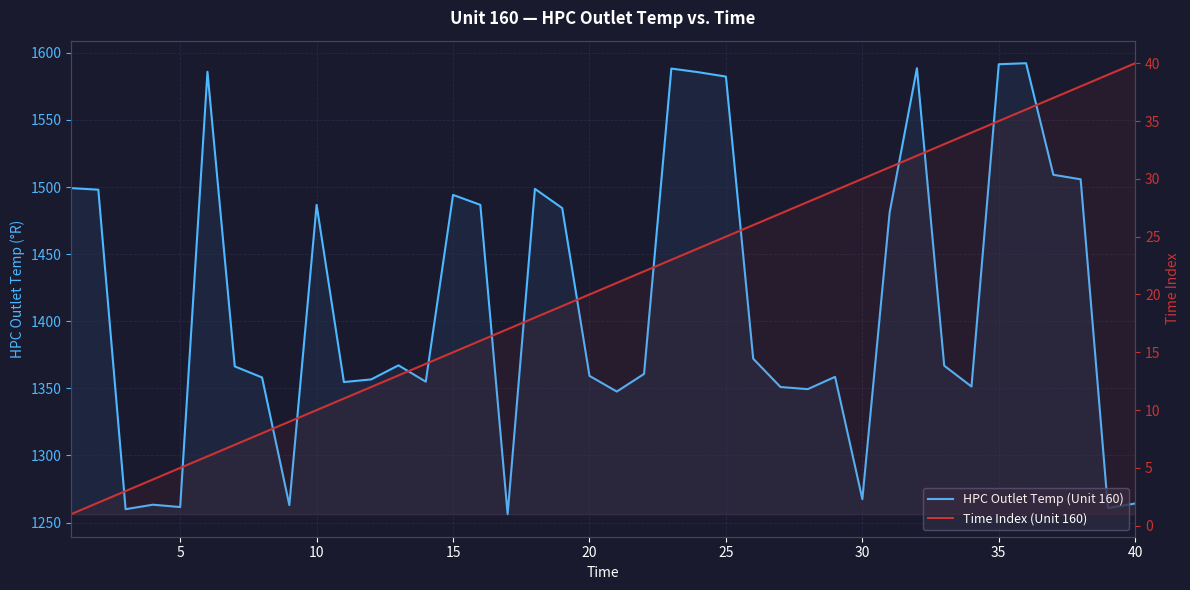

In HPC Outlet Temp (Unit 160), how many points are lower than both neighbors (excluding endpoints)?

11